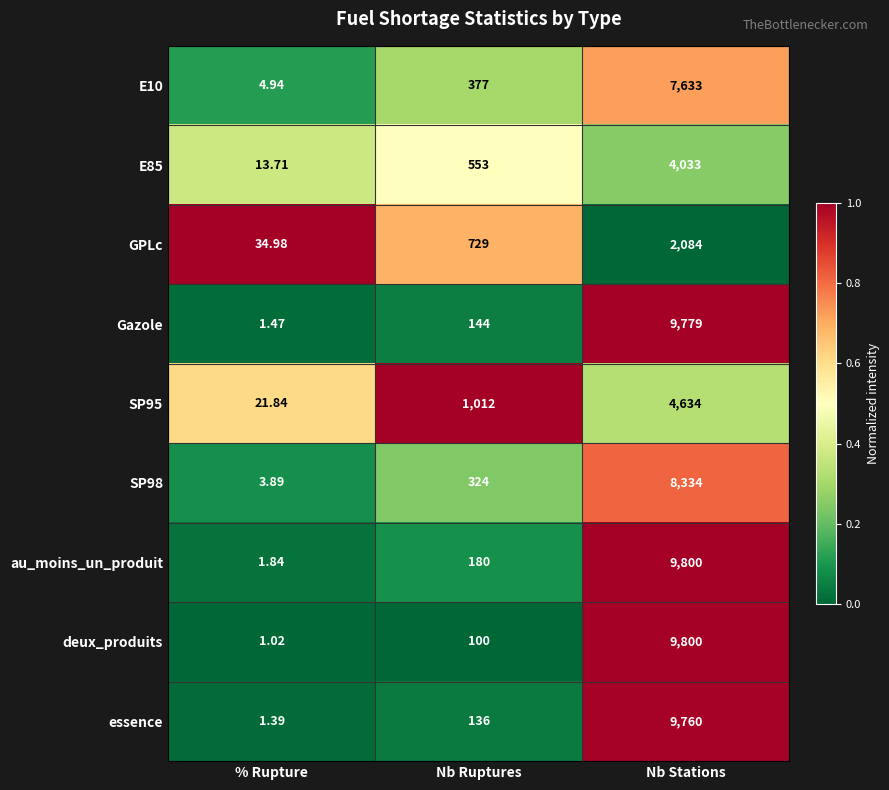

At which label is GPLc closest to 1059?

Nb Ruptures